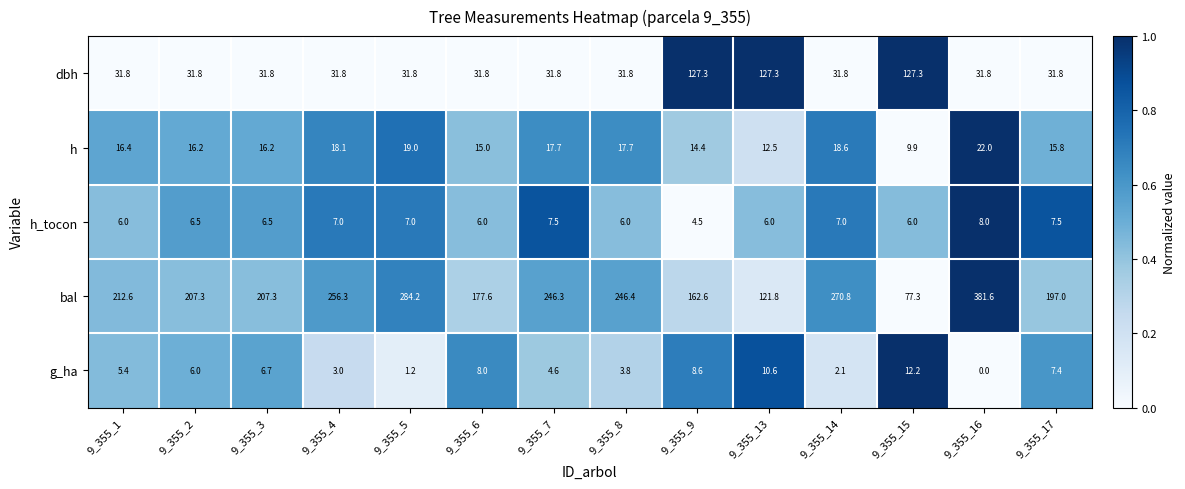

At 9_355_7, list the series in order from largest to smallest.

bal, dbh, h, h_tocon, g_ha